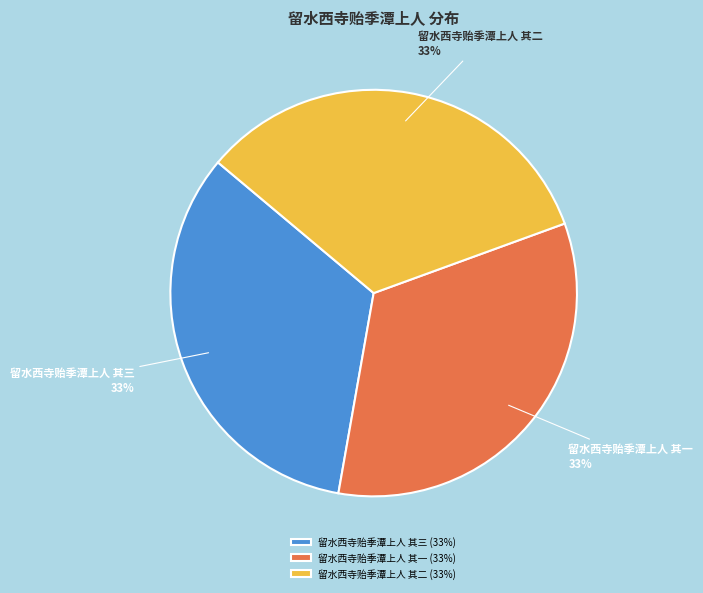

Is there a majority slice in this chart?

No